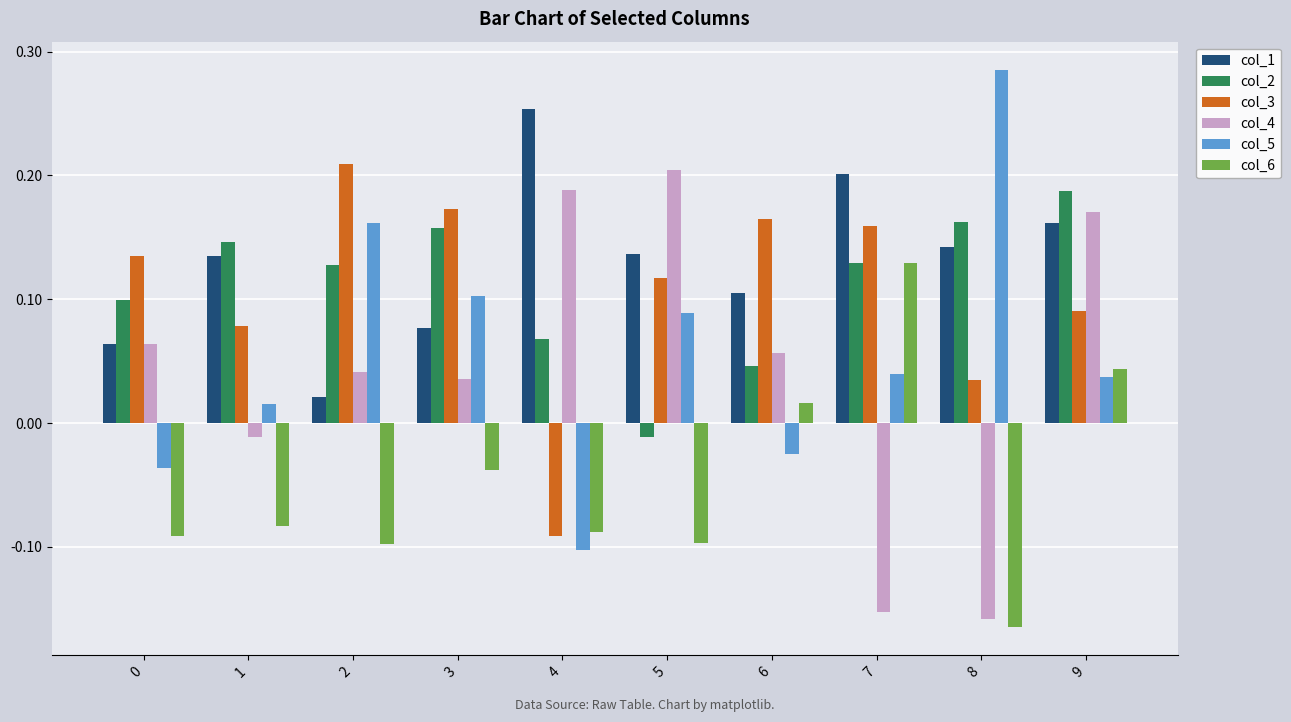

What is the total value across all series at 3?

0.5